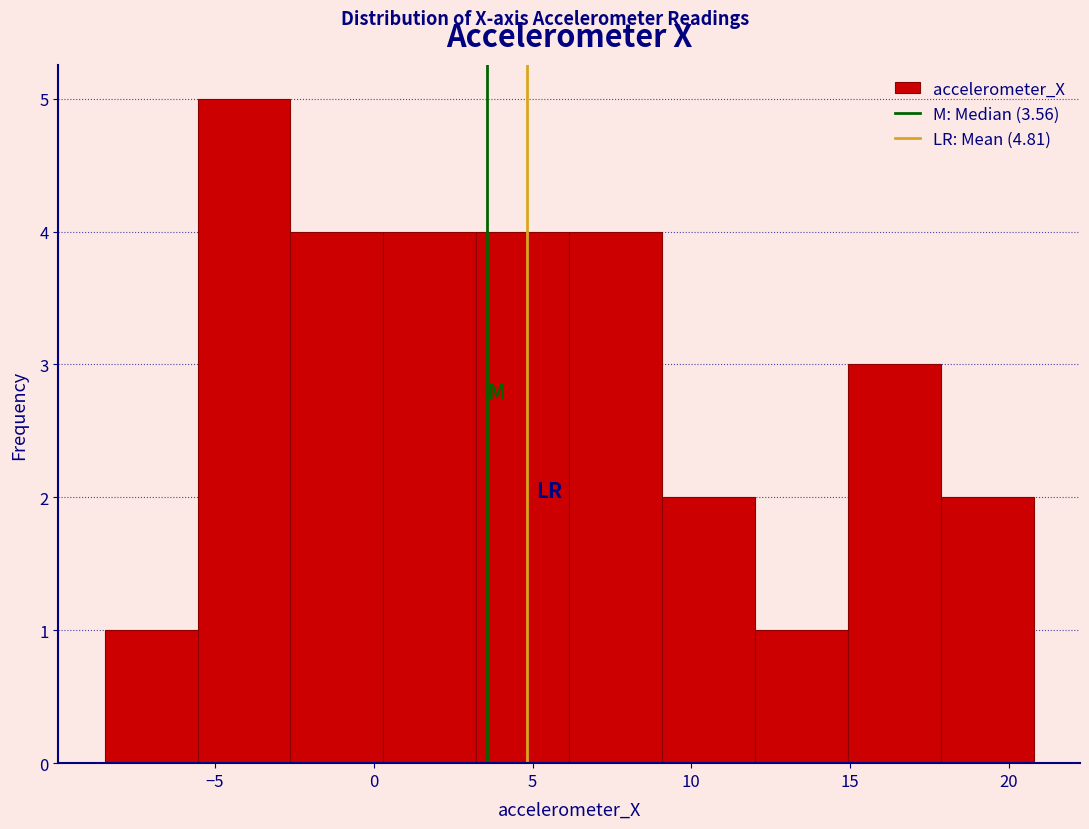

Reading left to right, transcribe this chart: for each bar, give the range it covers on the x-axis and its height. Neither the bar edges nor the heights are printed on the chart, so give them approximately, as read against the axes.

-8.5 to -5.5: 1
-5.5 to -2.5: 5
-2.5 to 0.5: 4
0.5 to 3.0: 4
3.0 to 6.0: 4
6.0 to 9.0: 4
9.0 to 12.0: 2
12.0 to 15.0: 1
15.0 to 18.0: 3
18.0 to 21.0: 2